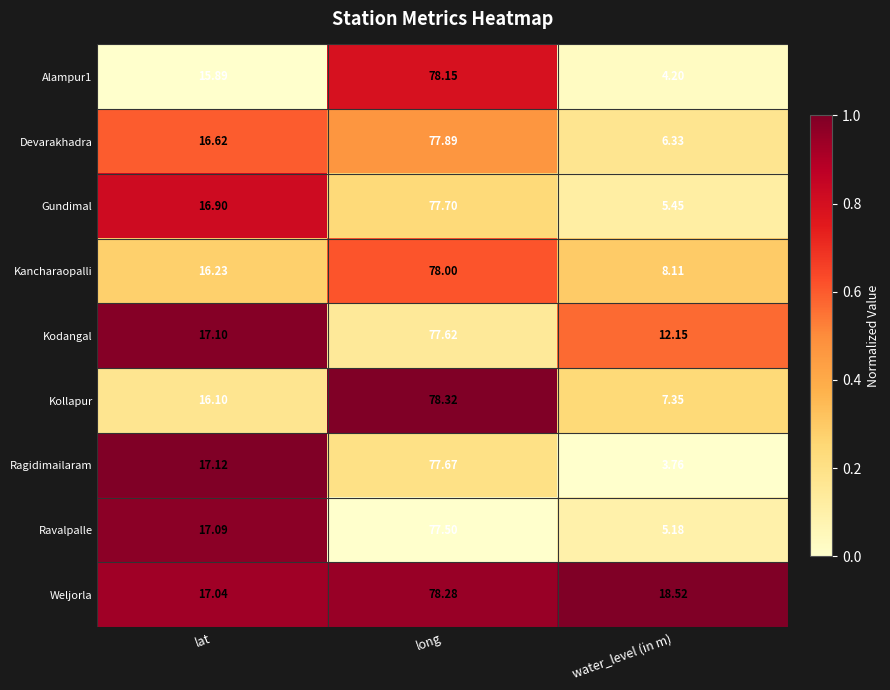

Where is Kollapur nearest to the value 42?

lat